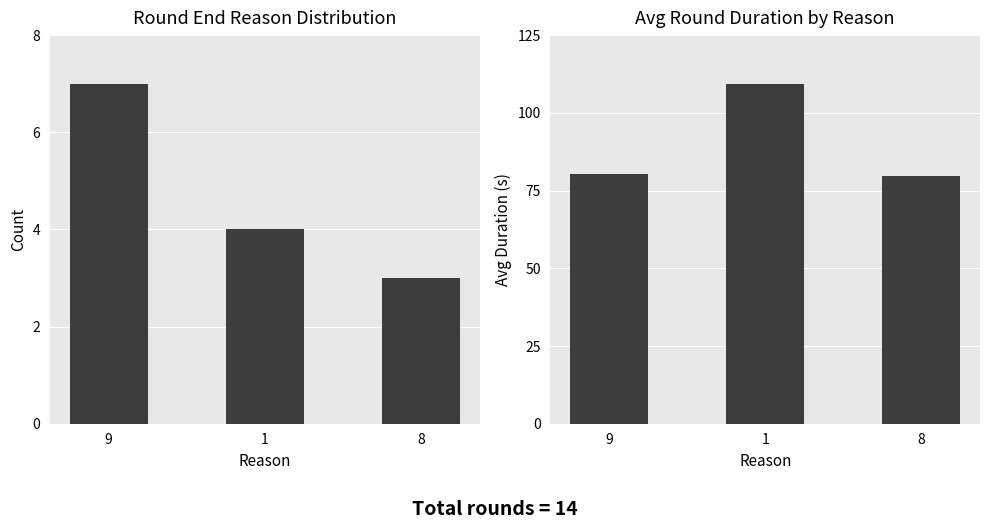

What is the total value across all series at 1?

113.2